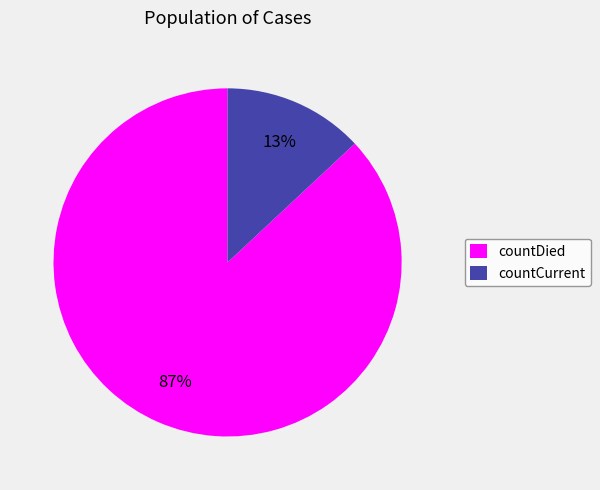

Rank the categories by value from lowest to highest.

countCurrent, countDied